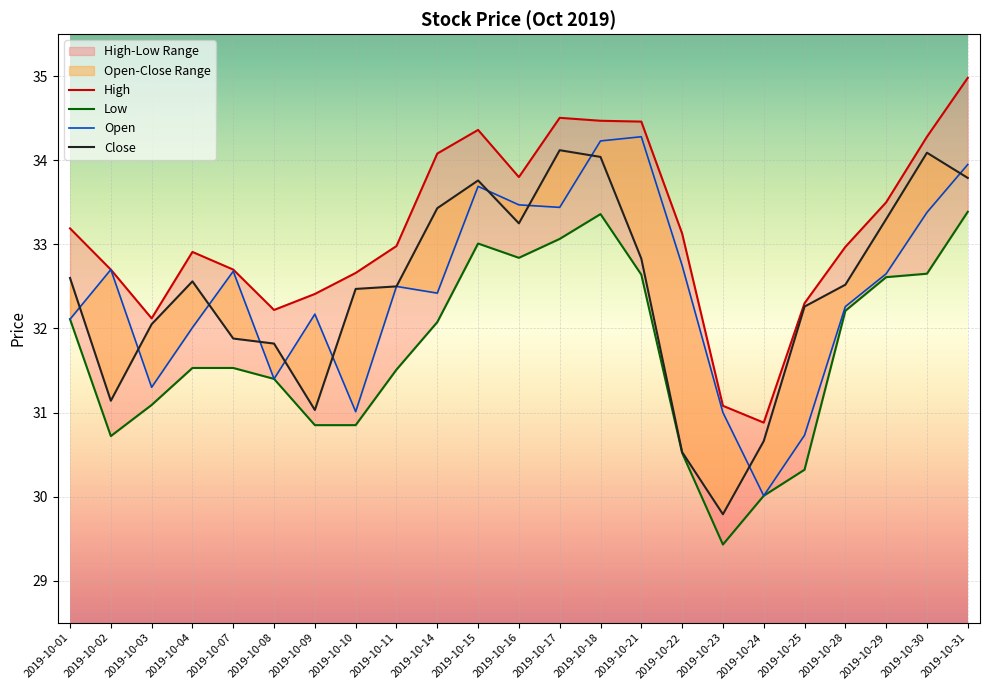

At which category is the sum across all series the highest?

2019-10-31